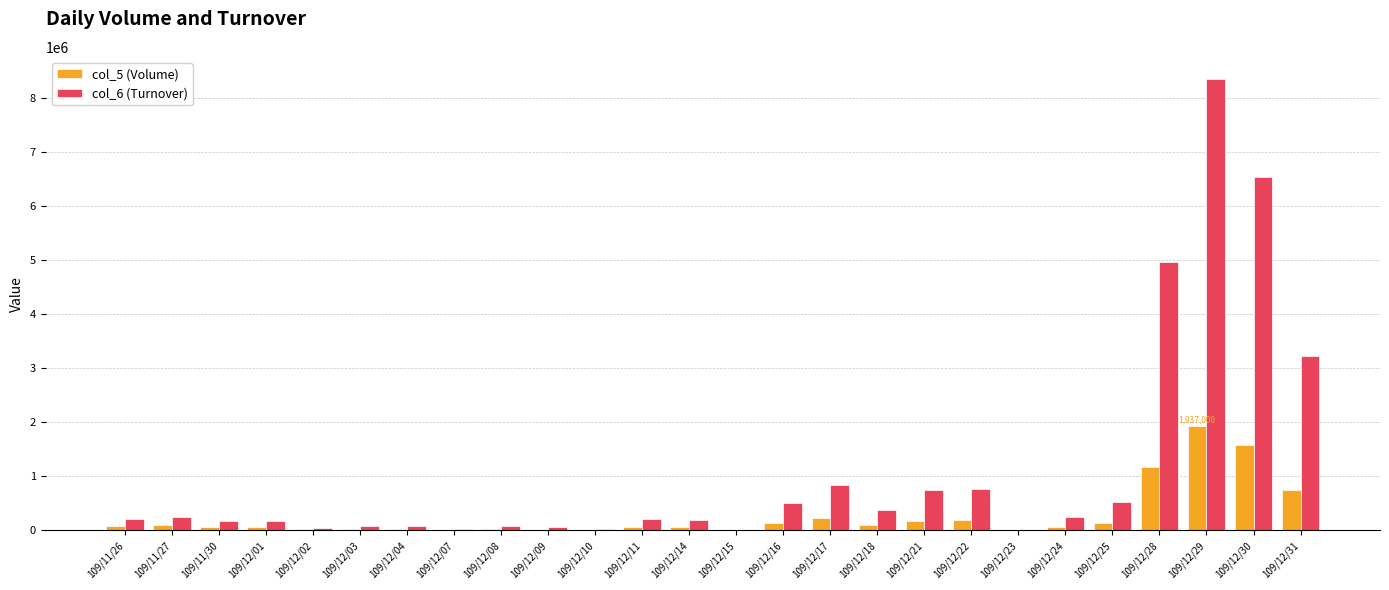

At which category is the sum across all series the highest?

109/12/29